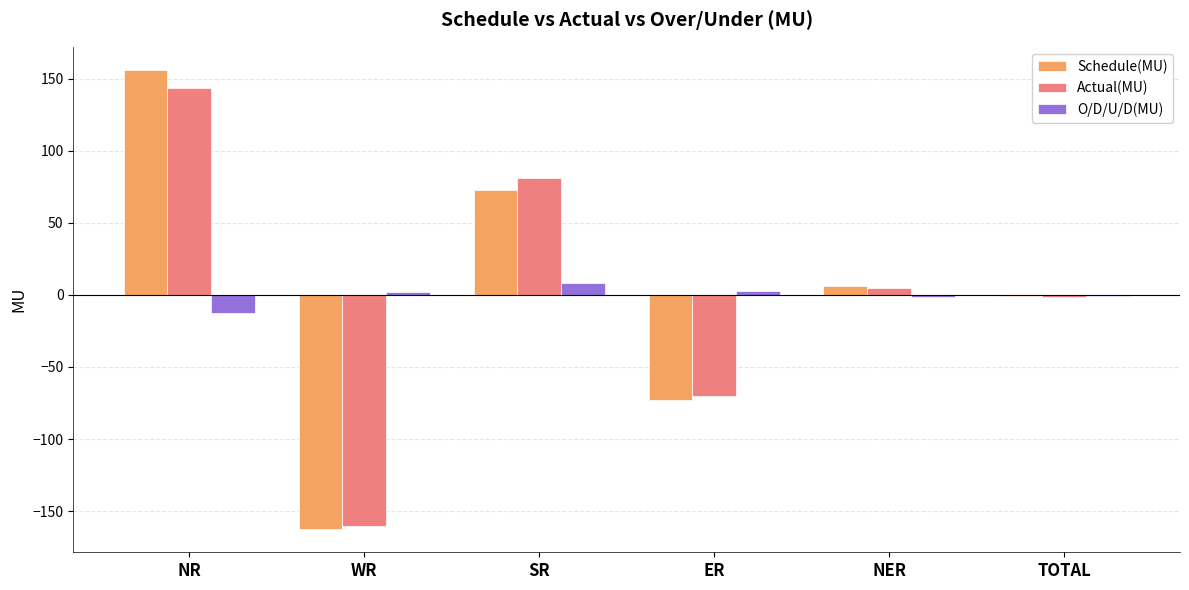

What is the sum of all Schedule(MU) values?

-1.6